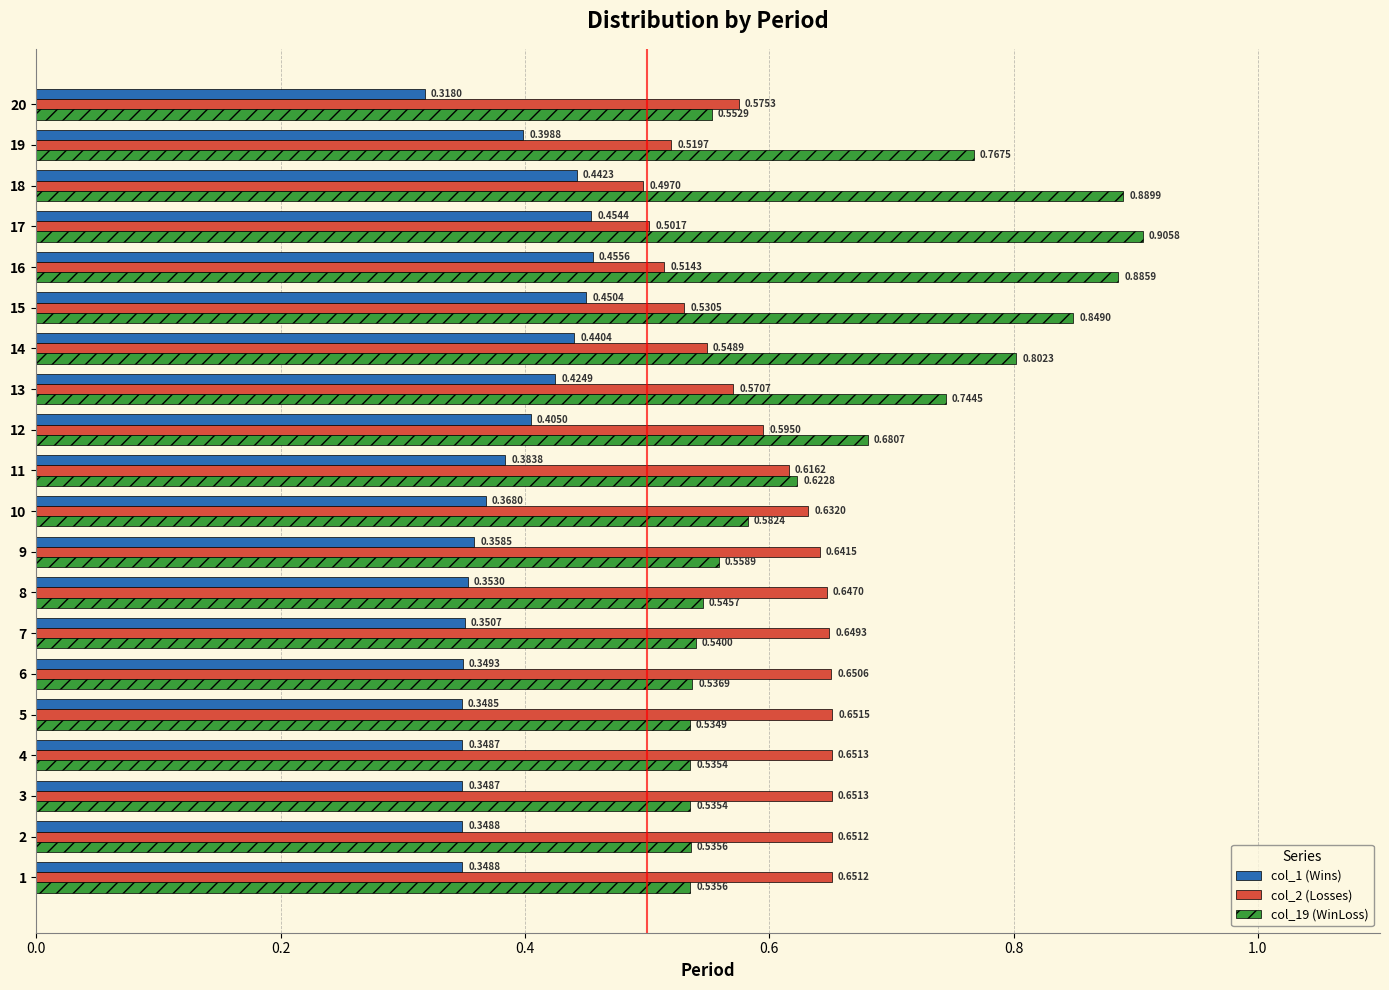

At which category is the sum across all series the highest?

17